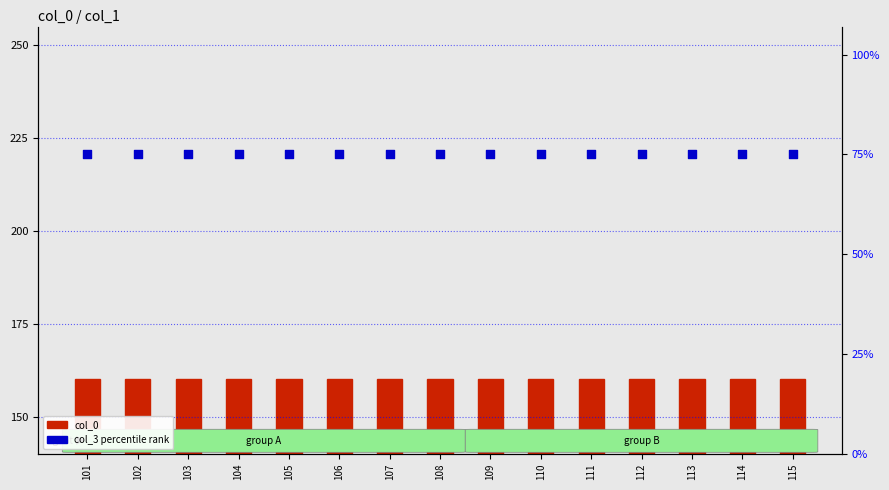

Which series contains the lowest Y value?

col_3